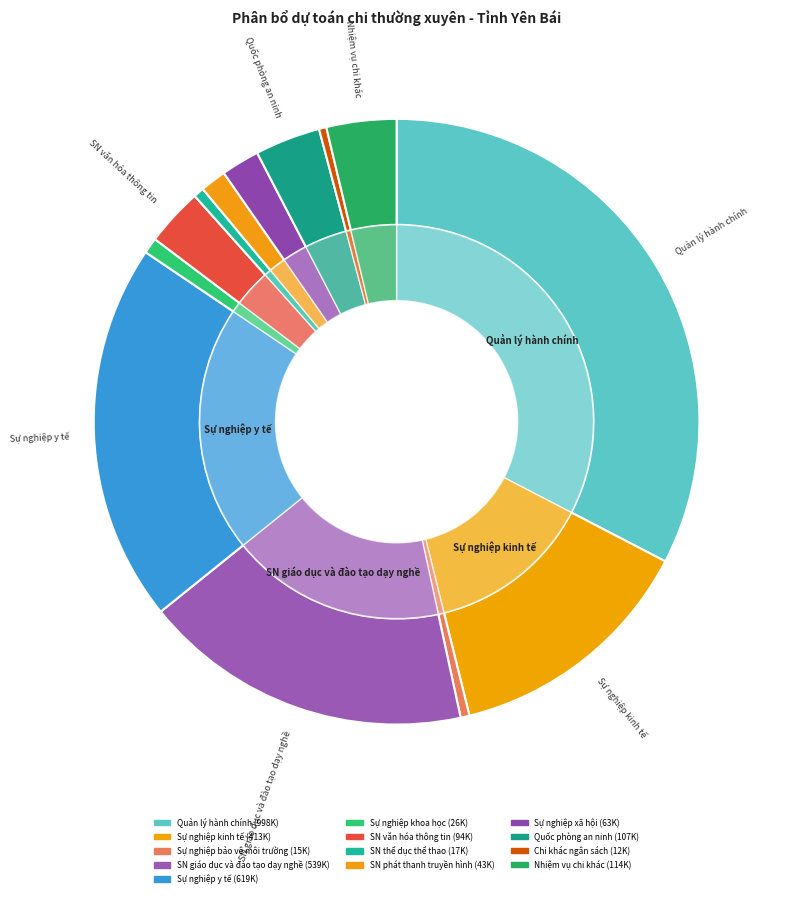

Is the sum of Sự nghiệp y tế and Sự nghiệp xã hội greater than half?

No